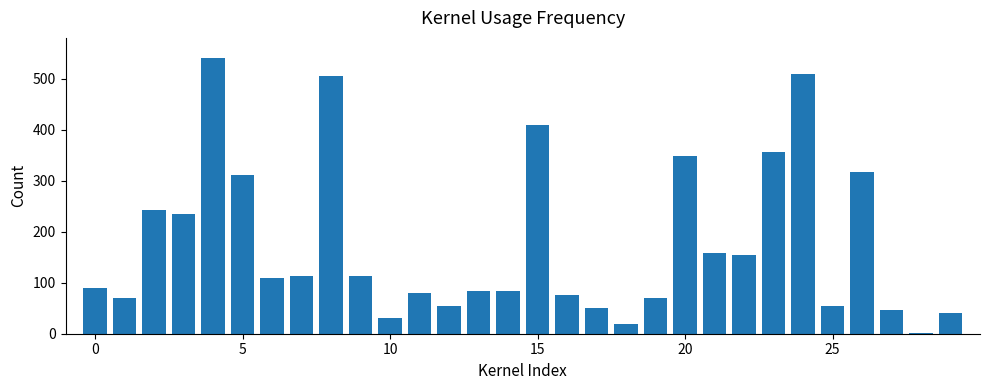

What is the sum of all values?

5273